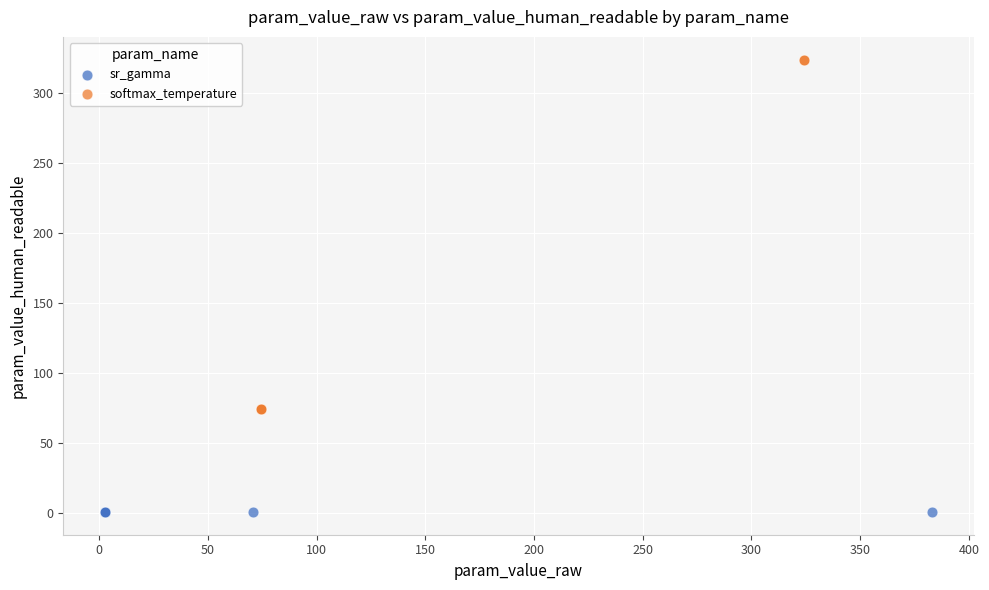

Which series has the largest Y range (max minus min)?

softmax_temperature